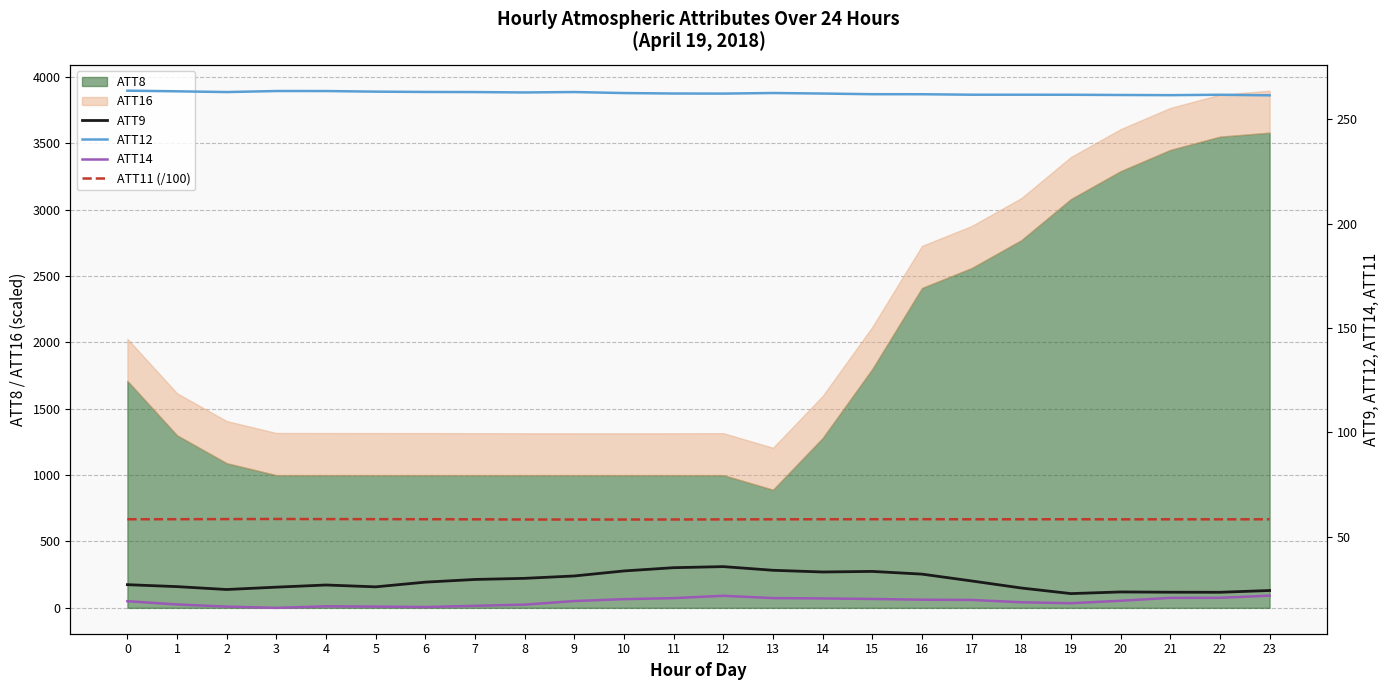

What is the minimum value for ATT14?

15.9